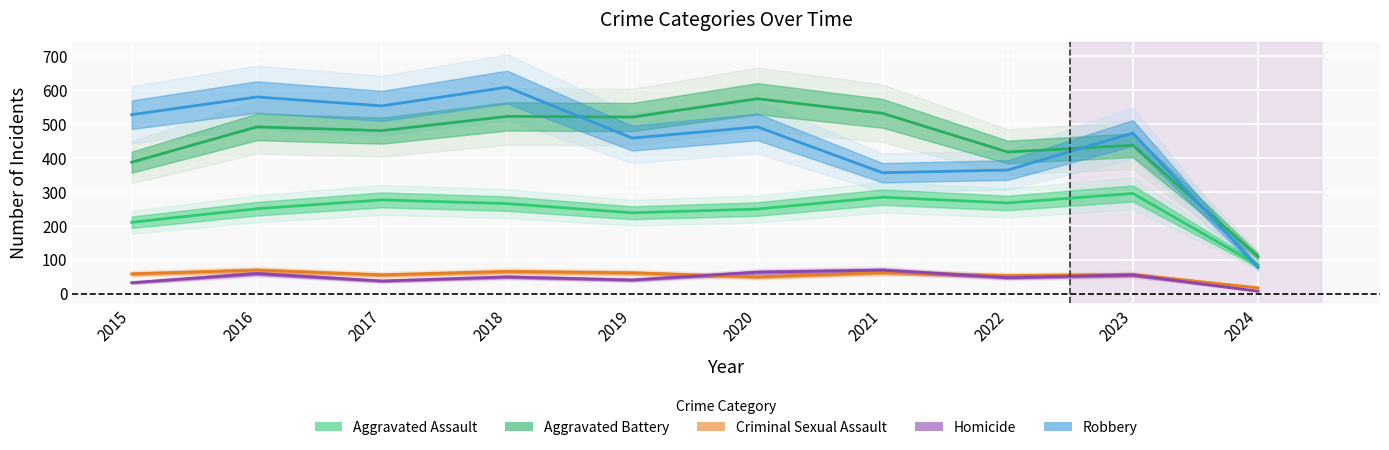

At how many categories does at least one series exceed 216?

9